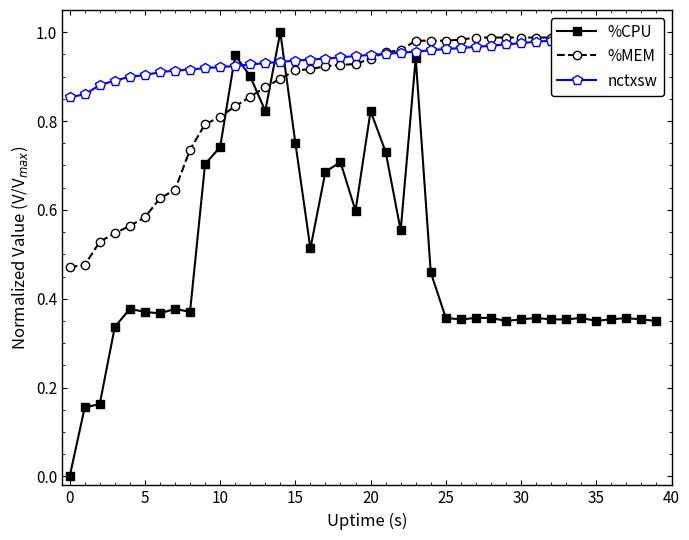

True or false: %CPU has more than 2 points higher than both neighbors.

True